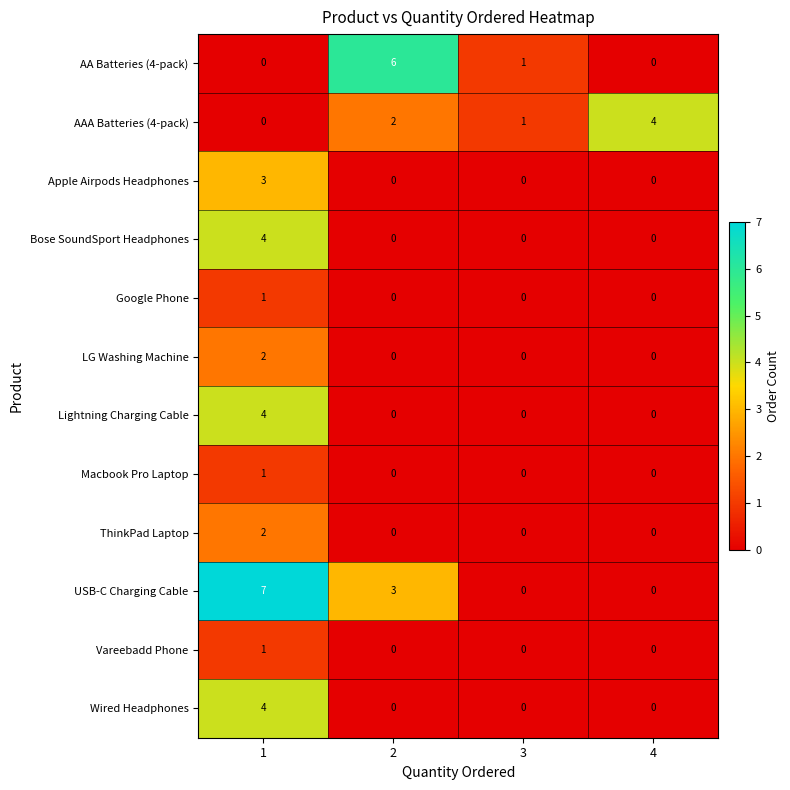

The value of Bose SoundSport Headphones at 3 is 0. True or false?

True